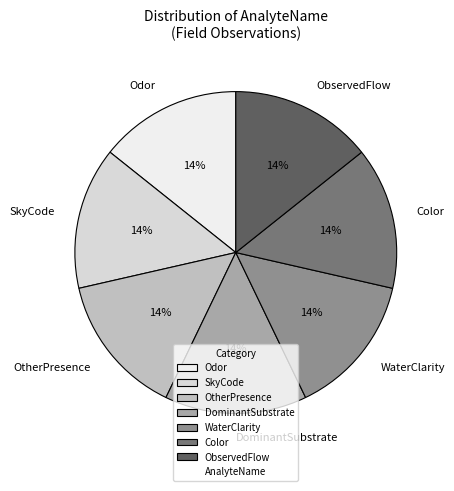

Does any single category account for the majority?

No